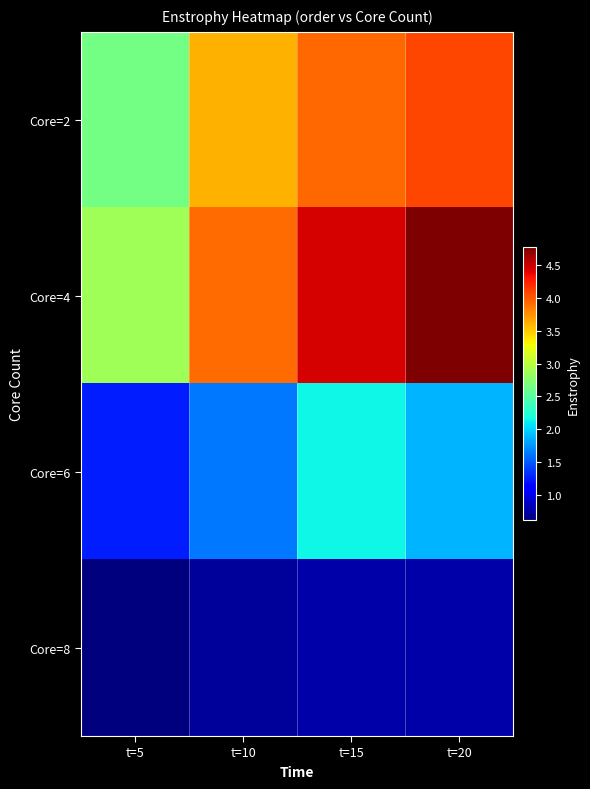

At how many categories does at least one series exceed 3?

3